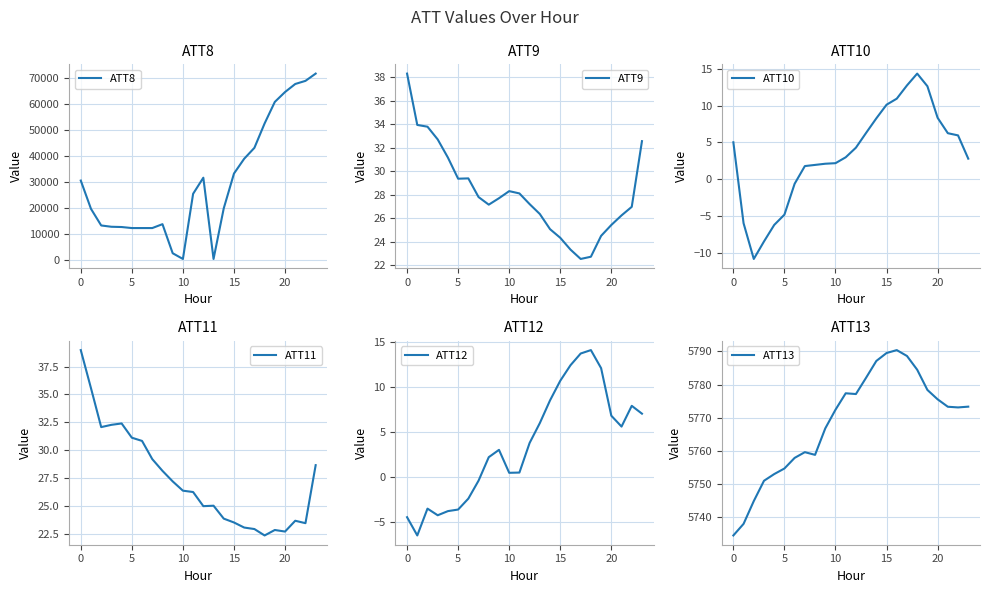

Rank the series by their maximum value, from highest to lowest.

ATT8, ATT13, ATT11, ATT9, ATT10, ATT12